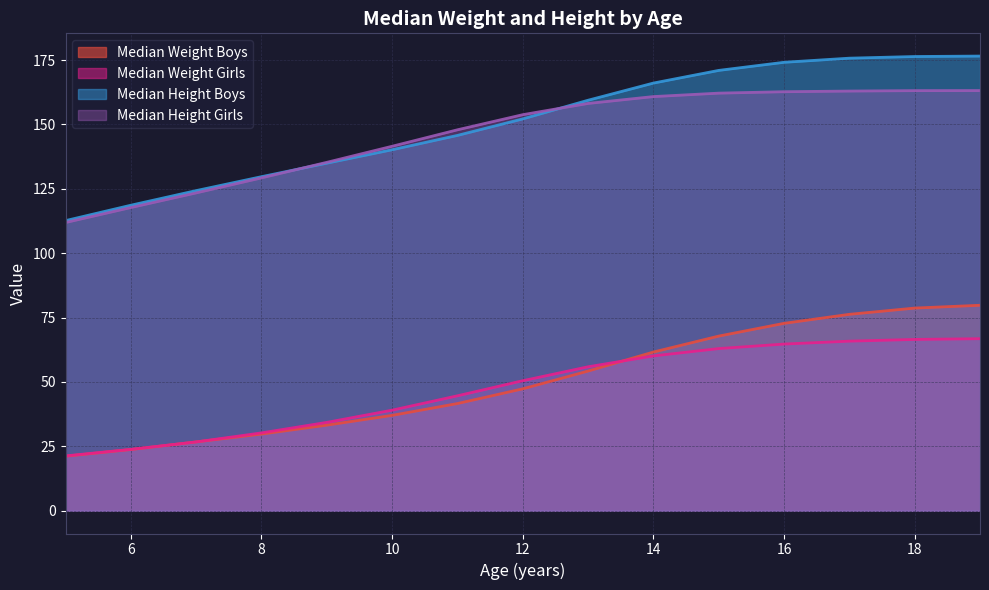

Does the chart have visible grid lines?

Yes